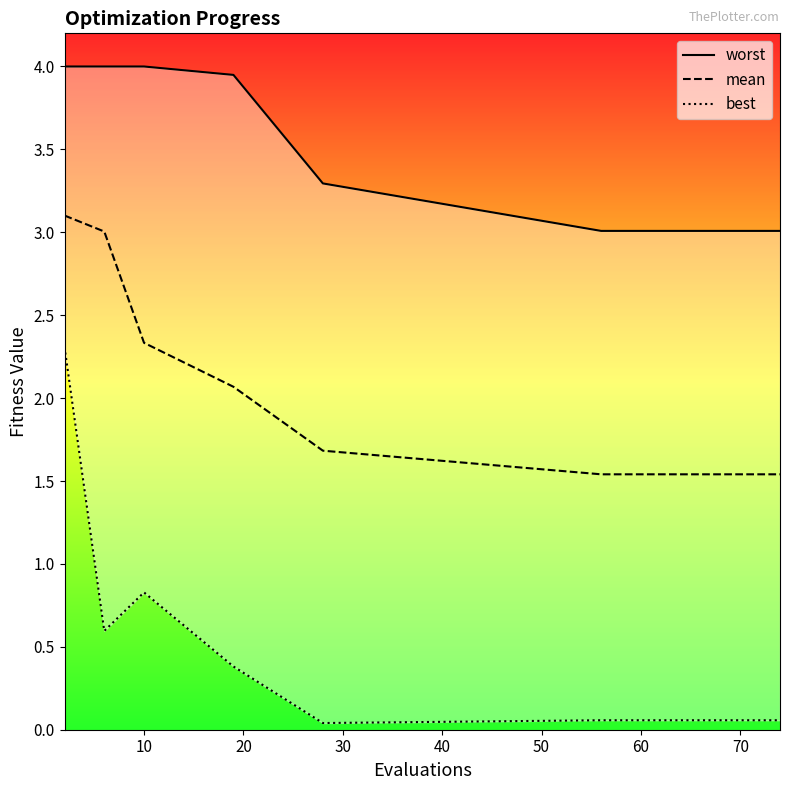

Is it true that mean equals 2.4 at 70?

False